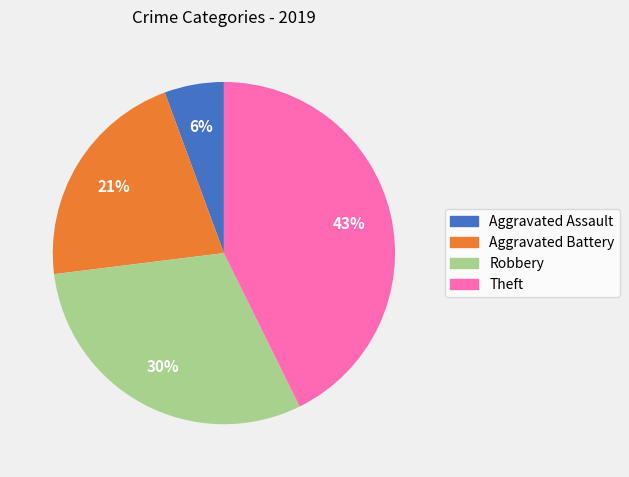

True or false: Robbery accounts for 30% of the total.

True